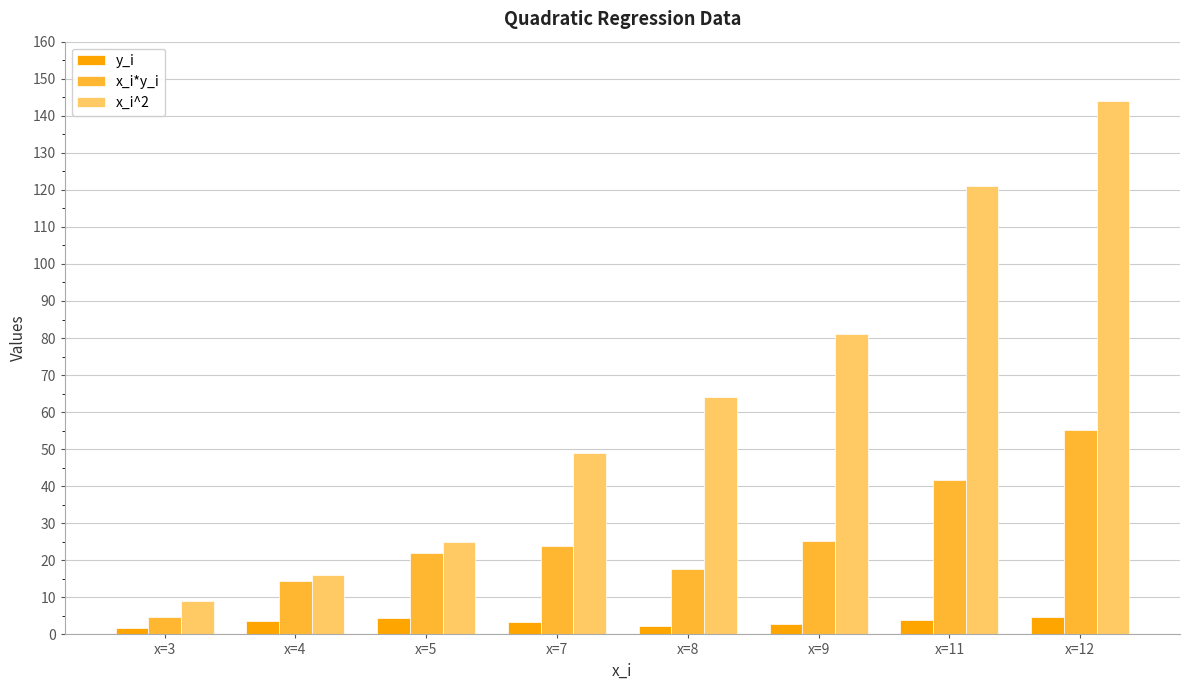

Which category has the lowest value in the x_i^2 series?

x=3